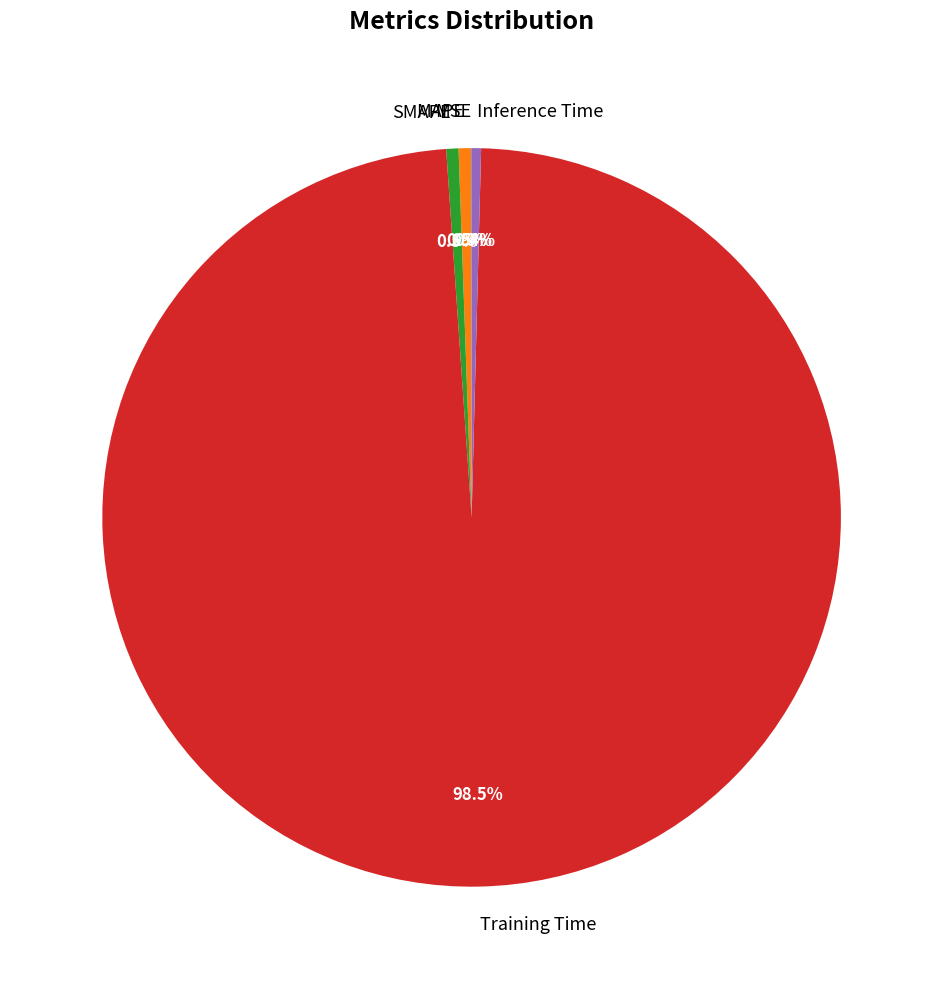

Which category has the biggest portion of the pie?

Training Time